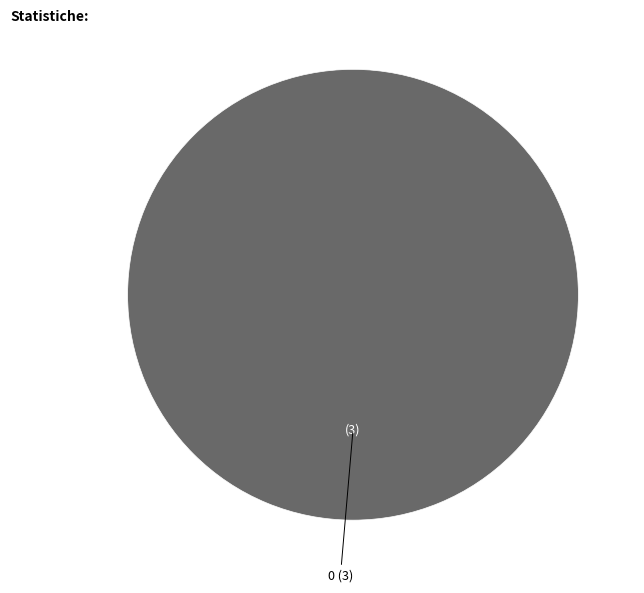

Does any single category account for the majority?

Yes